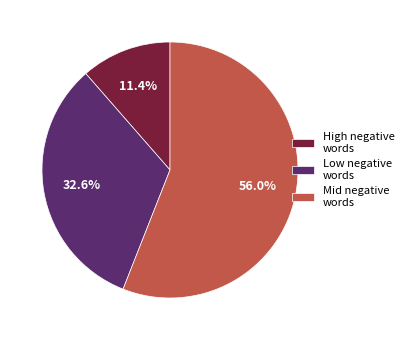

Approximately how many times larger is the value at Low negative words compared to High negative words?

2.9